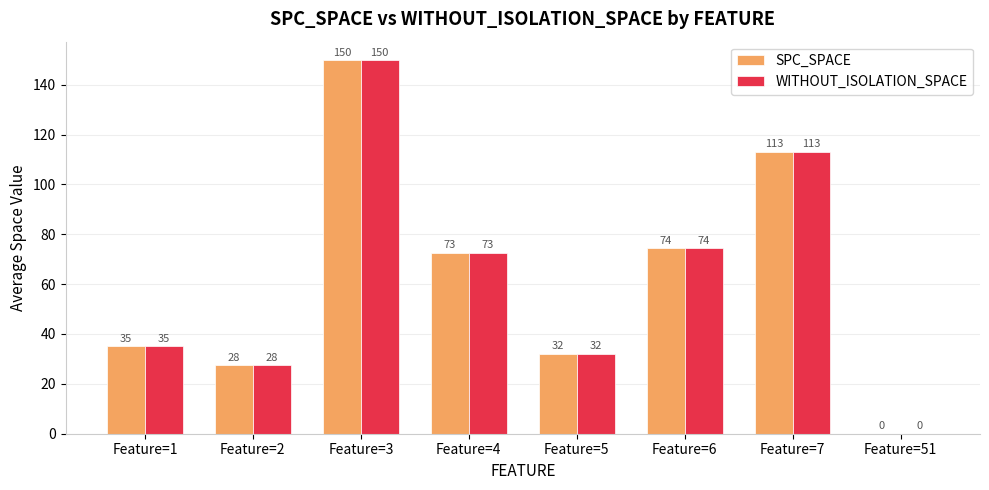

Where is WITHOUT_ISOLATION_SPACE nearest to the value 74?

Feature=6